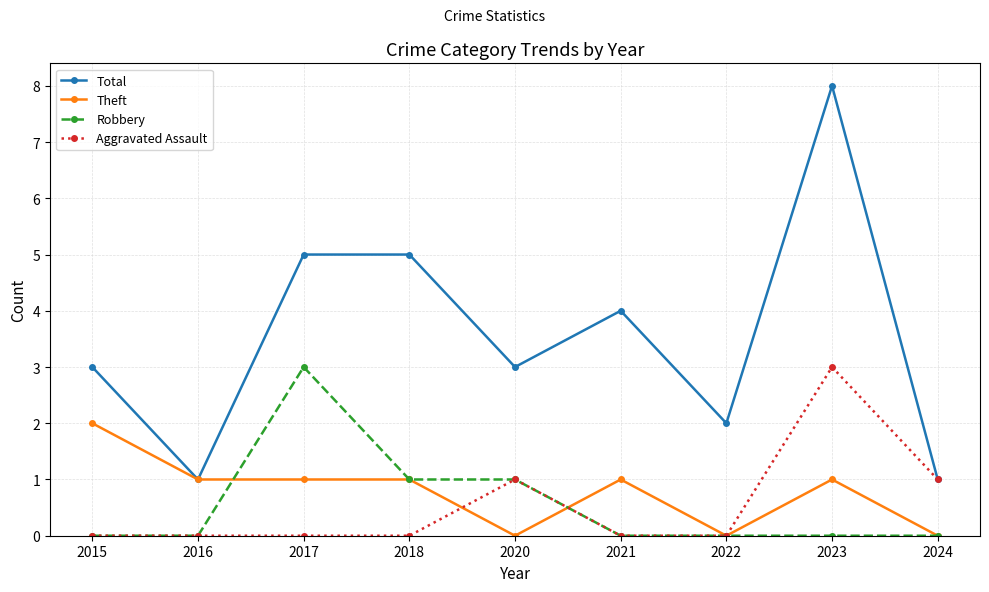

Reading right to left, list all the values displayed in this chart.

Total: 2024=1	2023=8	2022=2	2021=4	2020=3	2018=5	2017=5	2016=1	2015=3
Theft: 2024=0	2023=1	2022=0	2021=1	2020=0	2018=1	2017=1	2016=1	2015=2
Robbery: 2024=0	2023=0	2022=0	2021=0	2020=1	2018=1	2017=3	2016=0	2015=0
Aggravated Assault: 2024=1	2023=3	2022=0	2021=0	2020=1	2018=0	2017=0	2016=0	2015=0